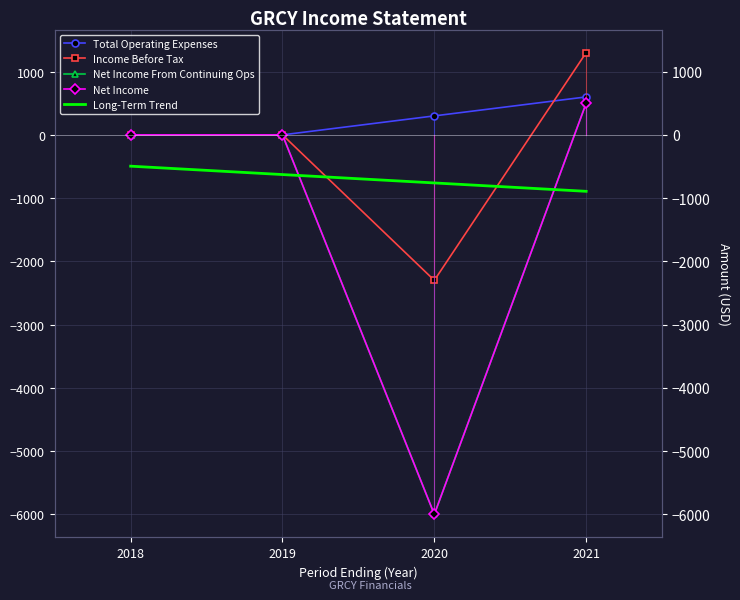

True or false: Income Before Tax and Net Income cross at least once.

False